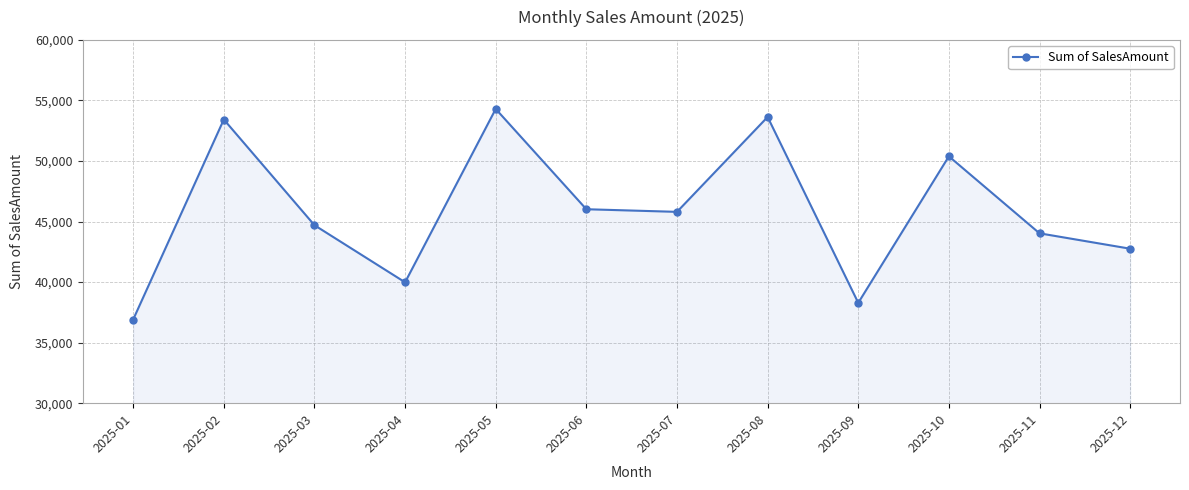

True or false: there are more than 0 points higher than both neighbors.

True